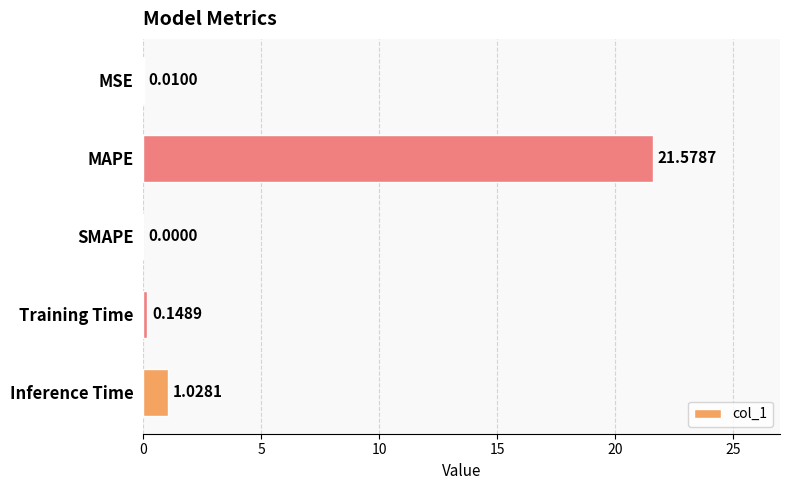

How many values are above zero?

4